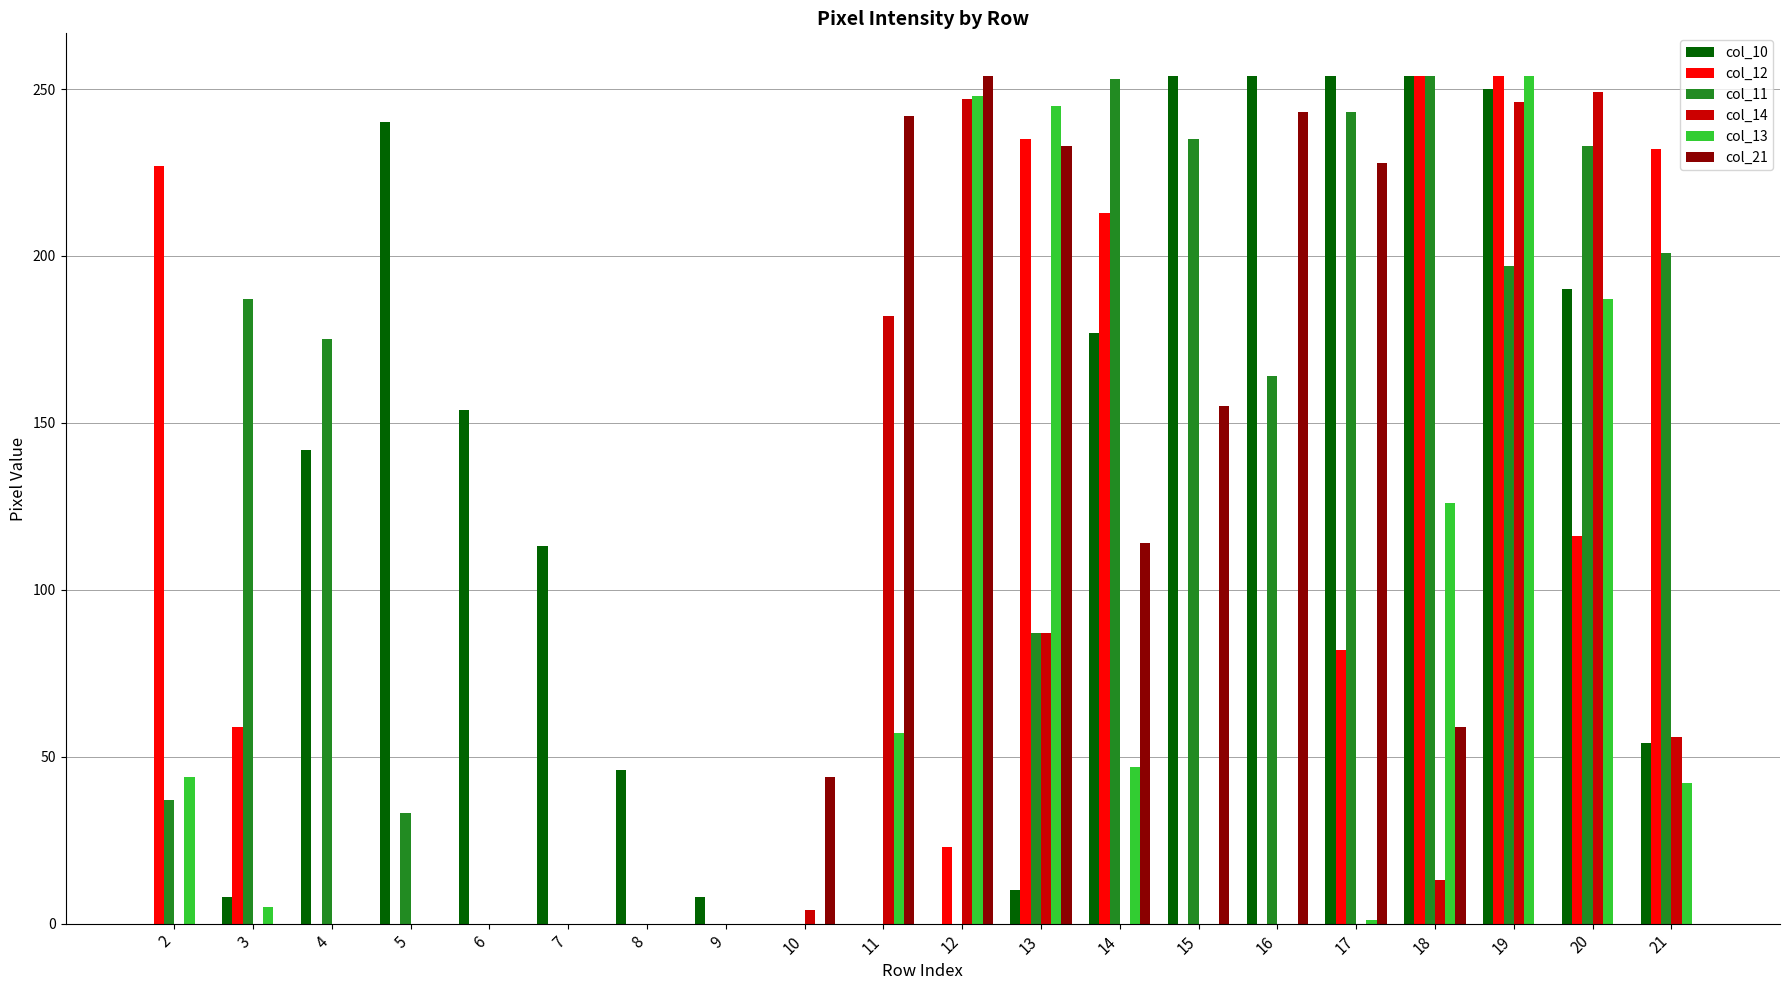

What is the total value across all series at 15?

644